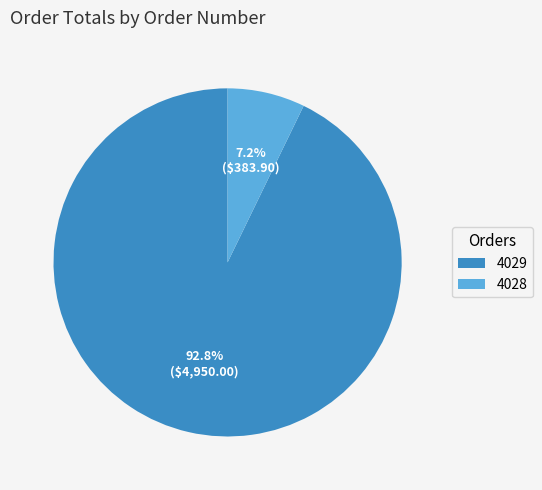

Is there any slice that represents more than half of the pie?

Yes